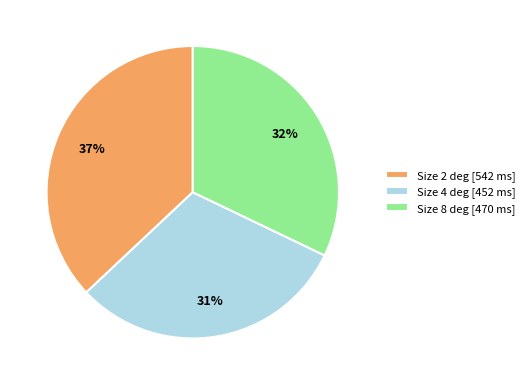

The Size 4 deg [452 ms] slice represents 31% of the pie. True or false?

True